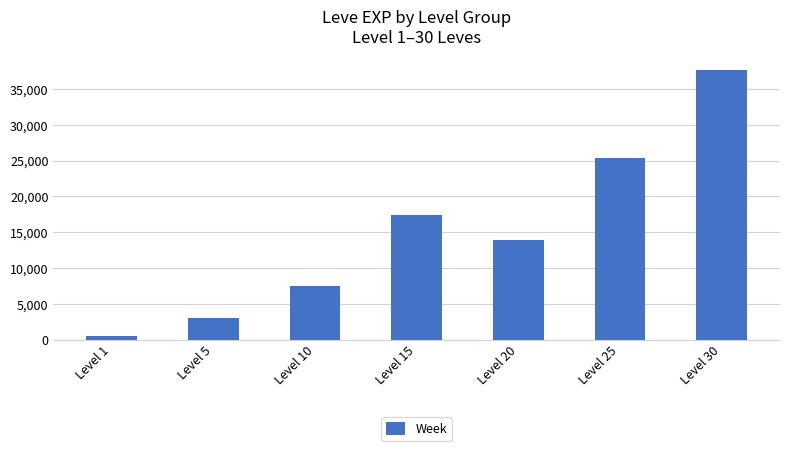

The chart shows a value of 4892.5 at Level 5. True or false?

False